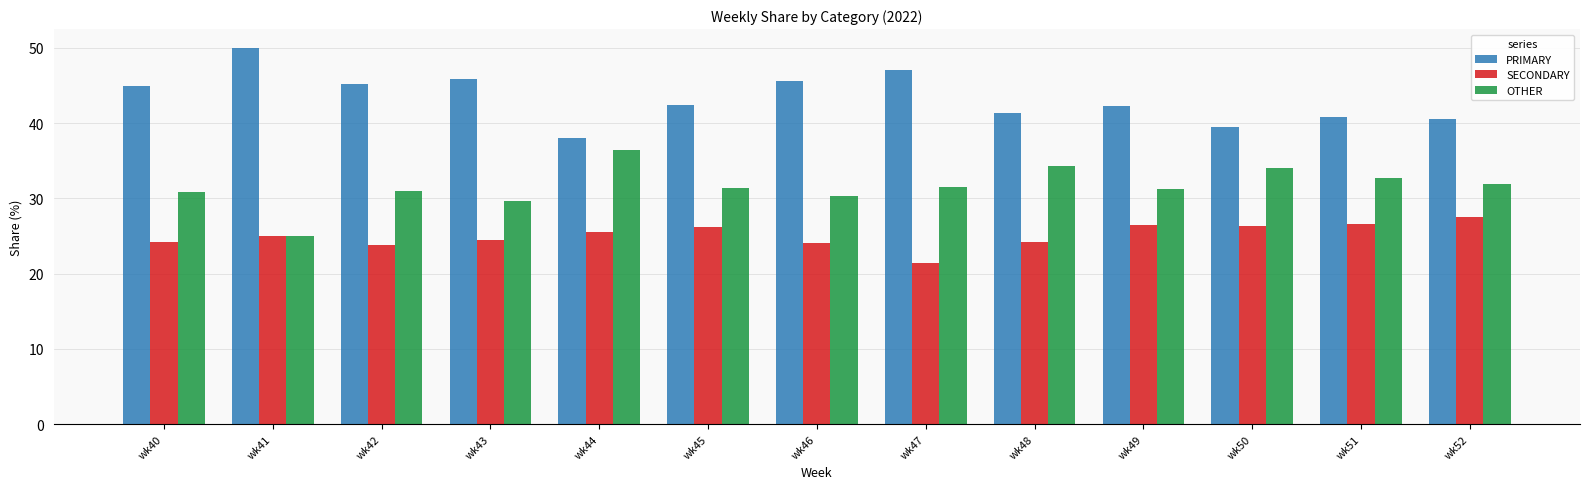

True or false: OTHER has a value of 31.0 at wk42.

True